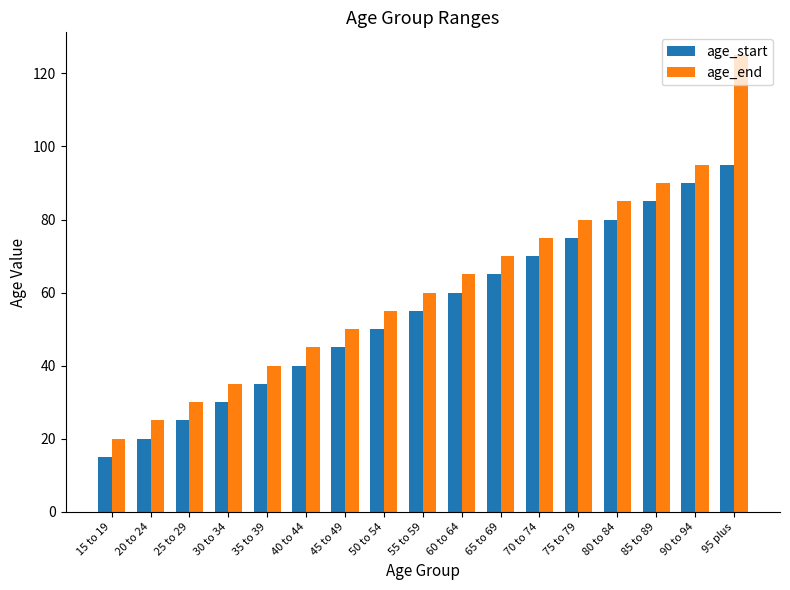

True or false: age_end has a value of 75 at 70 to 74.

True